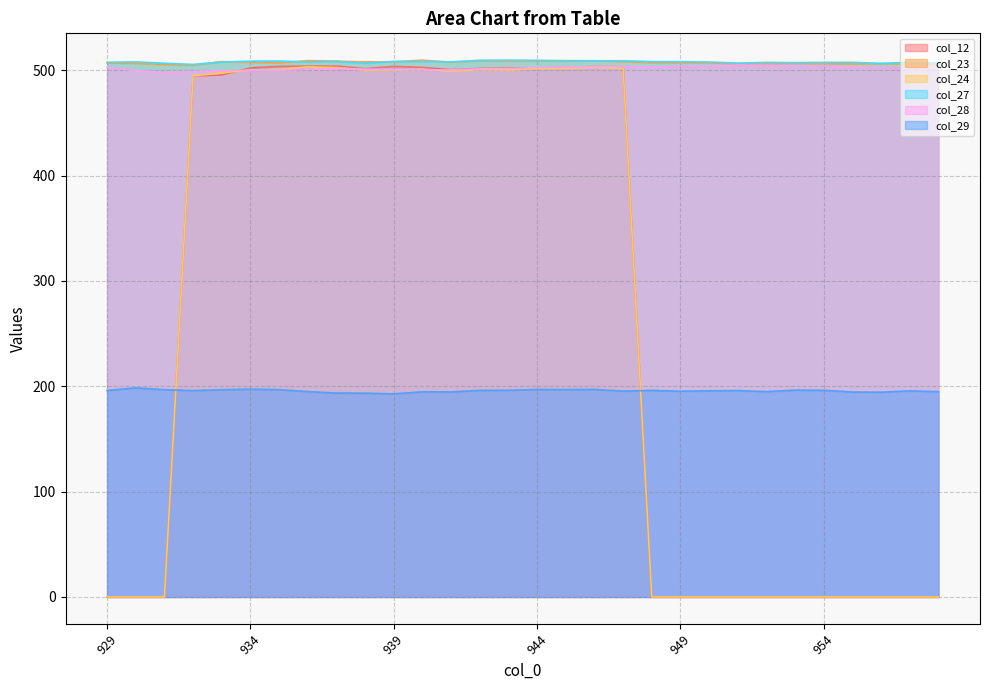

Reading left to right, what are all the values shown in this chart?

col_12: 929=0.0	930=0.0	931=0.0	932=494.5	933=495.6	934=502.3	935=503.7	936=503.9	937=504.0	938=501.6	939=503.7	940=502.7	941=500.7	942=501.8	943=502.2	944=502.2	945=502.7	946=503.5	947=503.4	948=0.0	949=0.0	950=0.0	951=0.0	952=0.0	953=0.0	954=0.0	956=0.0	957=0.0	958=0.0	959=0.0
col_23: 929=507.0	930=506.6	931=505.6	932=504.9	933=508.2	934=507.7	935=507.2	936=509.1	937=508.7	938=507.9	939=508.1	940=509.6	941=507.7	942=509.1	943=508.9	944=509.0	945=508.9	946=509.1	947=508.2	948=507.3	949=507.3	950=507.0	951=506.2	952=506.3	953=506.6	954=506.3	956=506.1	957=506.3	958=506.0	959=506.3
col_24: 929=0.0	930=0.0	931=0.0	932=494.8	933=497.5	934=500.2	935=500.9	936=503.2	937=502.6	938=500.3	939=500.3	940=501.0	941=499.1	942=500.7	943=500.3	944=501.5	945=502.0	946=502.8	947=502.1	948=0.0	949=0.0	950=0.0	951=0.0	952=0.0	953=0.0	954=0.0	956=0.0	957=0.0	958=0.0	959=0.0
col_27: 929=507.6	930=508.0	931=506.7	932=505.6	933=507.9	934=508.7	935=508.8	936=507.9	937=508.4	938=506.7	939=508.4	940=508.3	941=508.0	942=509.5	943=509.6	944=509.5	945=509.2	946=509.0	947=509.1	948=508.2	949=508.2	950=507.9	951=506.9	952=507.5	953=507.3	954=507.5	956=507.6	957=506.6	958=507.6	959=506.9
col_28: 929=503.1	930=499.7	931=498.0	932=498.7	933=499.7	934=500.1	935=500.3	936=501.1	937=501.6	938=501.1	939=500.8	940=500.6	941=500.3	942=501.5	943=501.7	944=502.6	945=503.1	946=503.5	947=503.7	948=503.1	949=503.9	950=504.0	951=504.8	952=504.6	953=504.4	954=503.9	956=503.1	957=502.6	958=502.0	959=501.9
col_29: 929=196.0	930=198.5	931=196.8	932=195.9	933=196.7	934=197.2	935=196.8	936=195.0	937=193.6	938=193.5	939=192.8	940=194.8	941=194.6	942=196.1	943=196.2	944=196.9	945=196.8	946=197.1	947=195.4	948=196.1	949=195.3	950=195.7	951=195.9	952=194.9	953=196.3	954=196.2	956=194.5	957=194.4	958=195.6	959=194.8